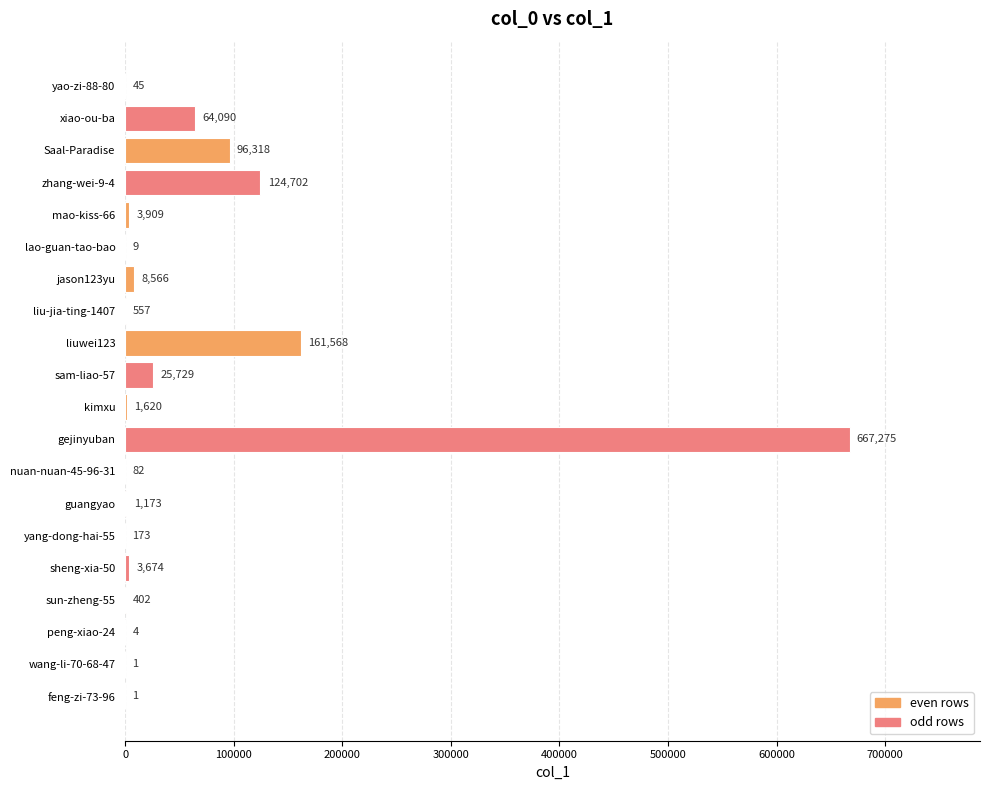

Which has a higher value, guangyao or wang-li-70-68-47?

guangyao